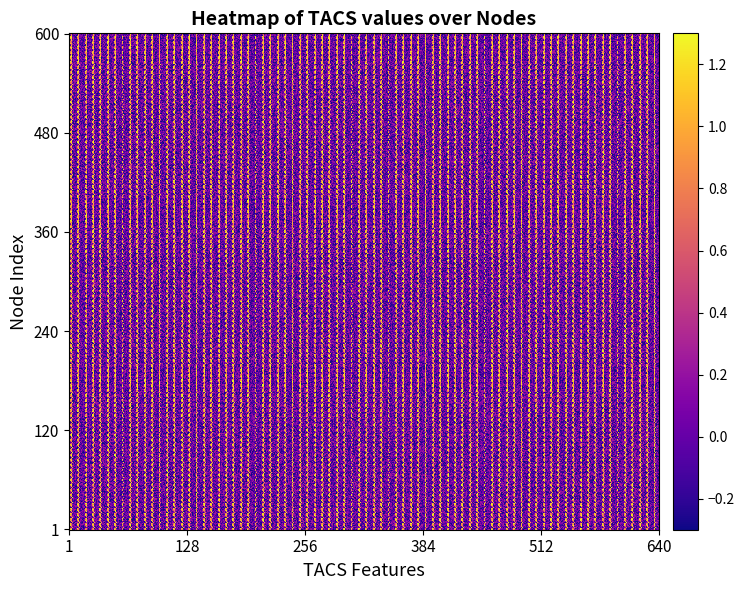

Is the value of 4 at 1 greater than the value of 2 at 4?

Yes